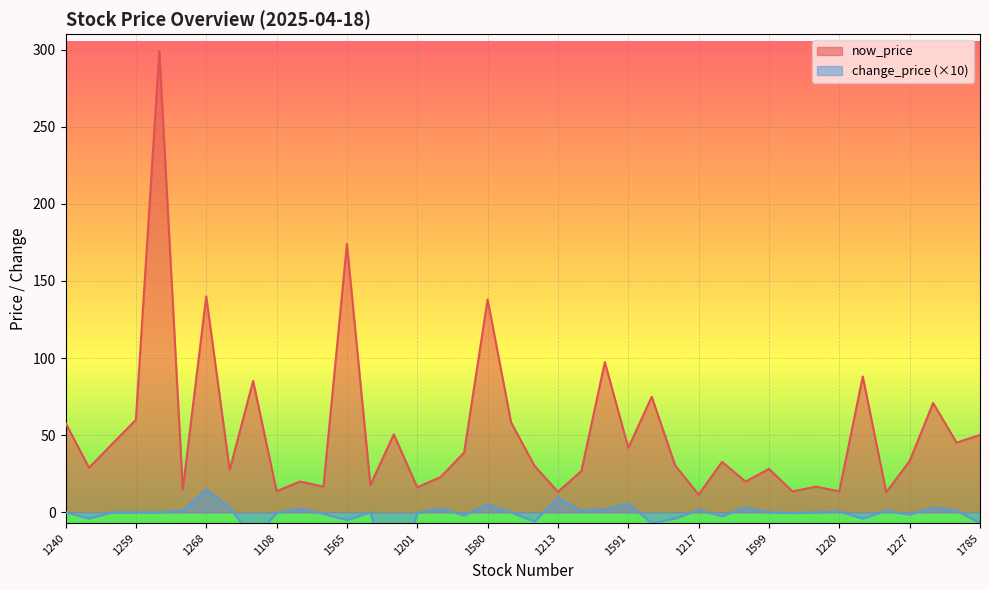

How many values in the change_price series are below 0?

16